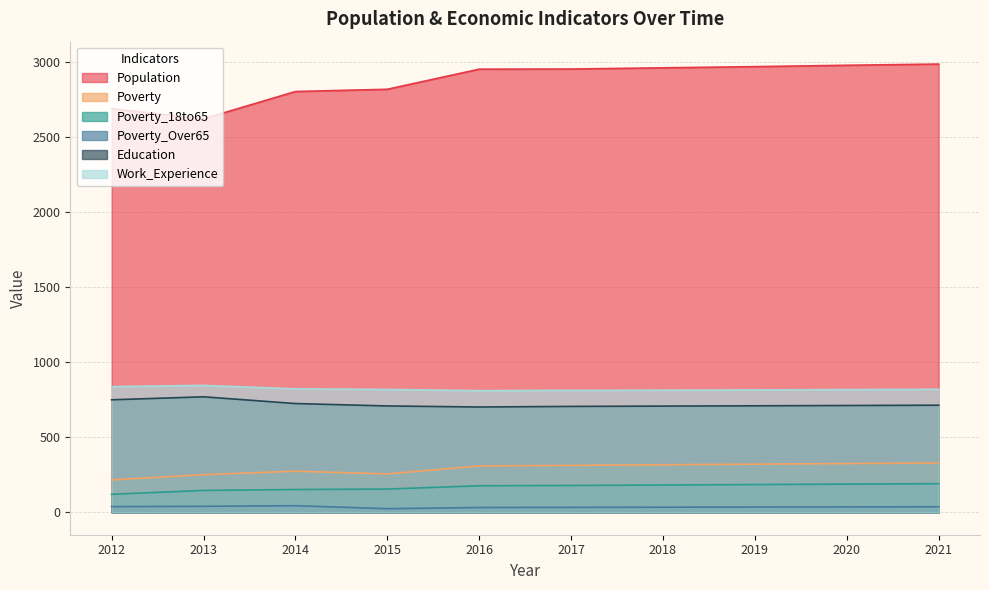

Where is Education nearest to the value 736?

2014